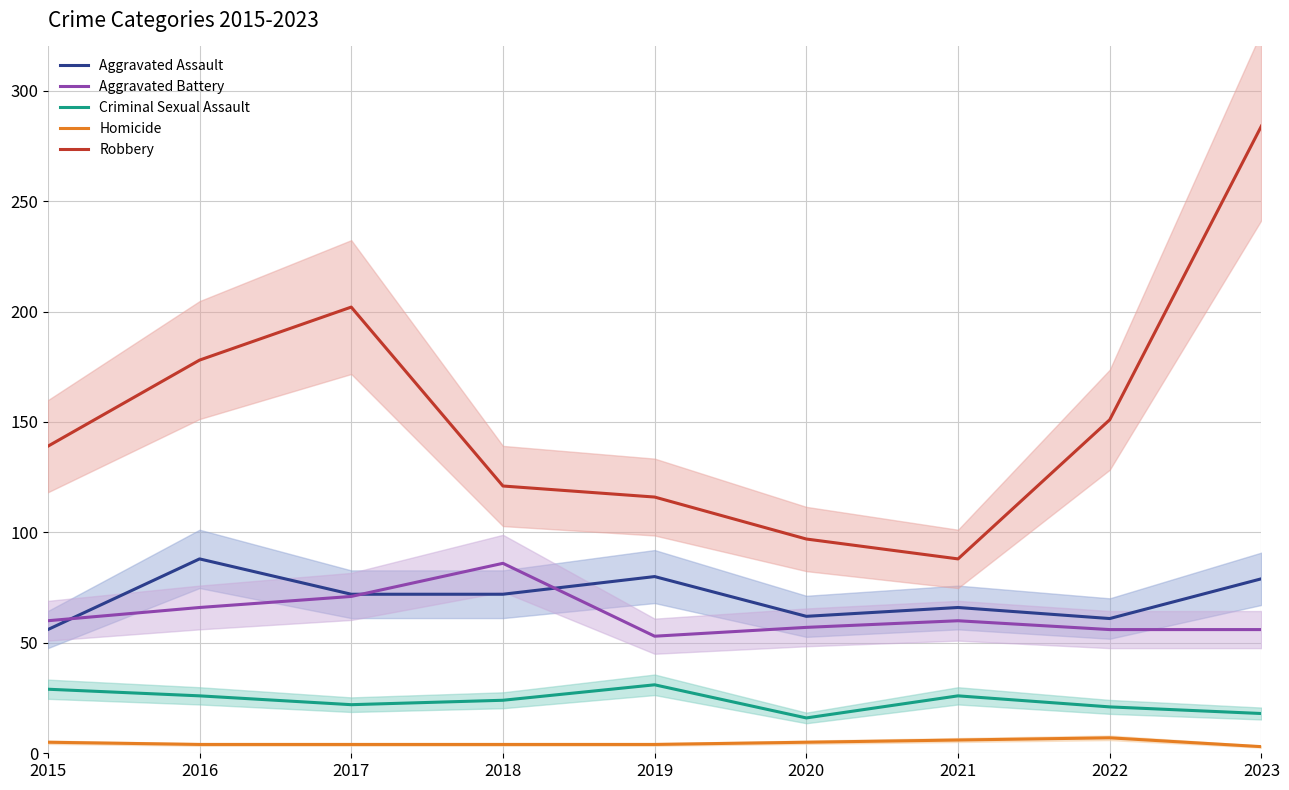

List the labels in order of Robbery value, smallest first.

2021, 2020, 2019, 2018, 2015, 2022, 2016, 2017, 2023